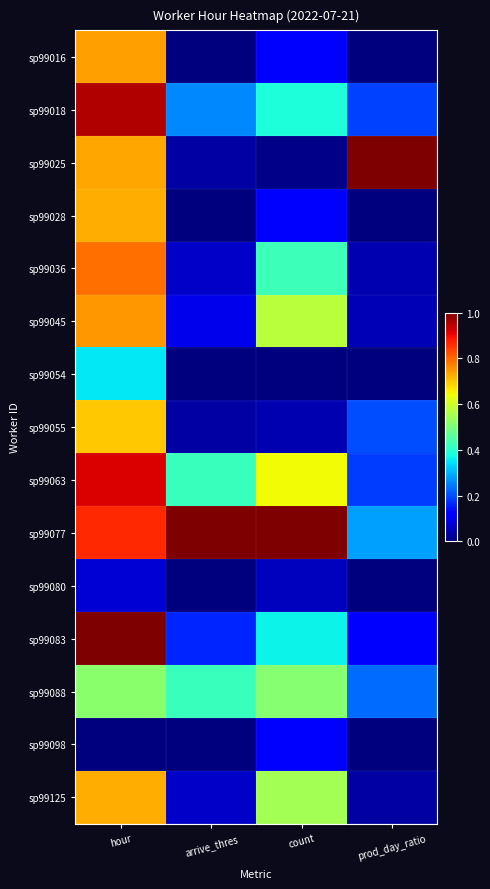

How many distinct data groups are displayed?

15